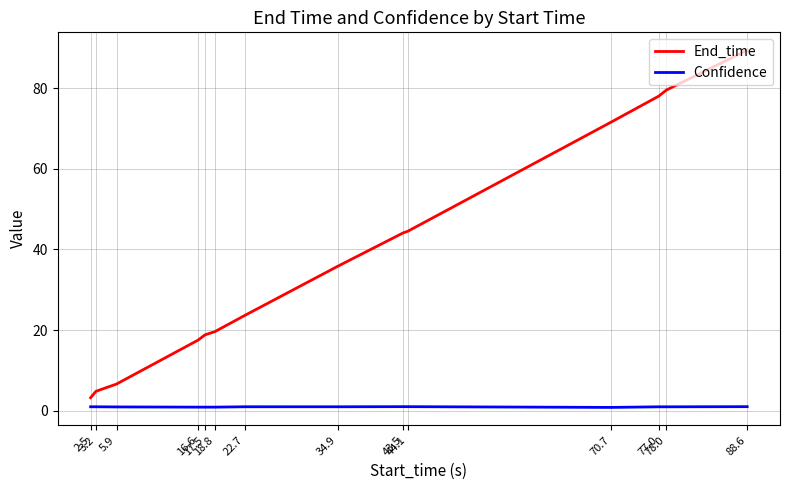

True or false: Confidence and End_time cross at least once.

False